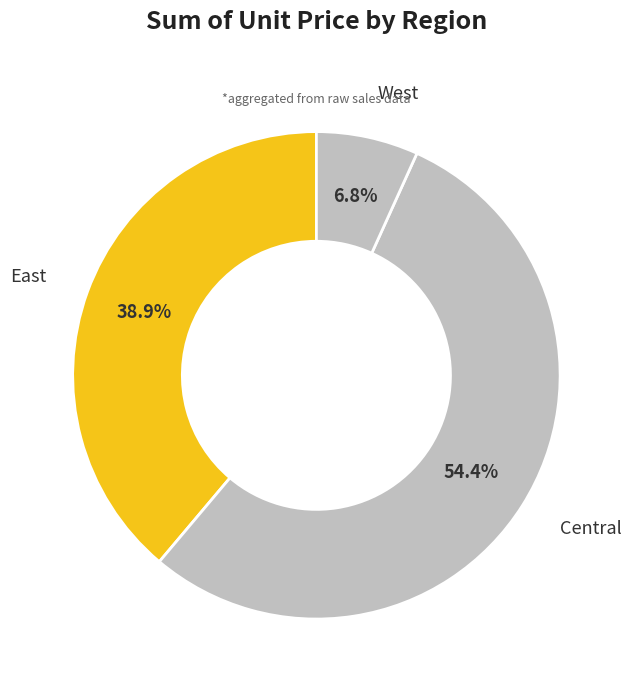

How many segments does this pie chart have?

3